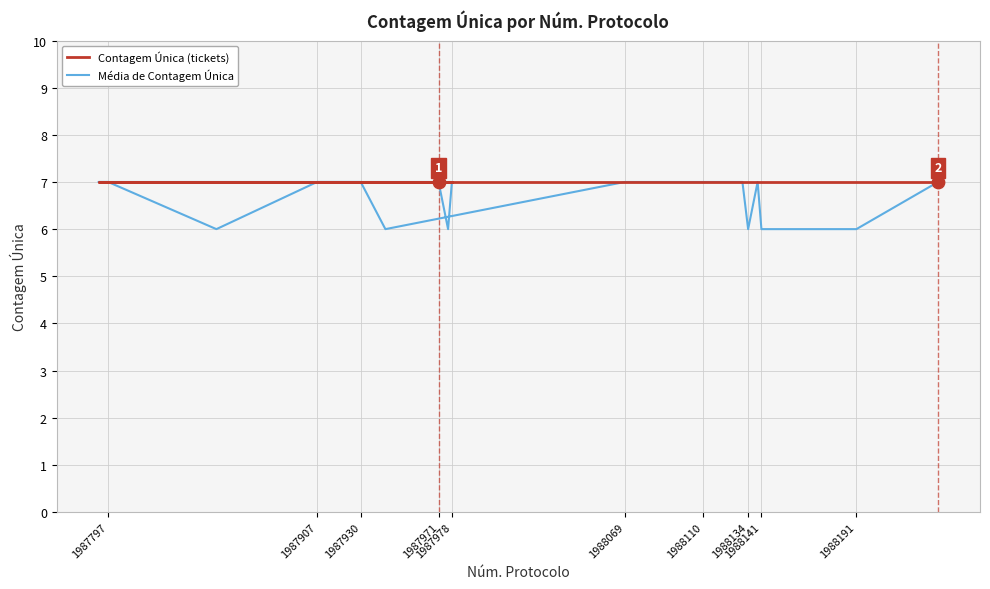

Which series has the largest Y range (max minus min)?

Média de Contagem Única